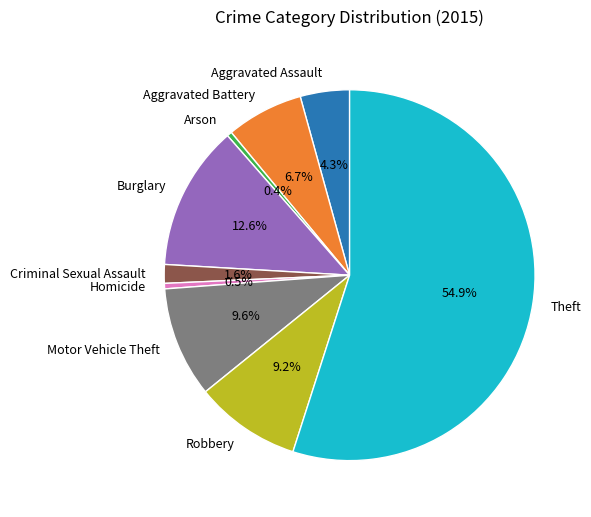

What is the largest slice in the pie chart?

Theft